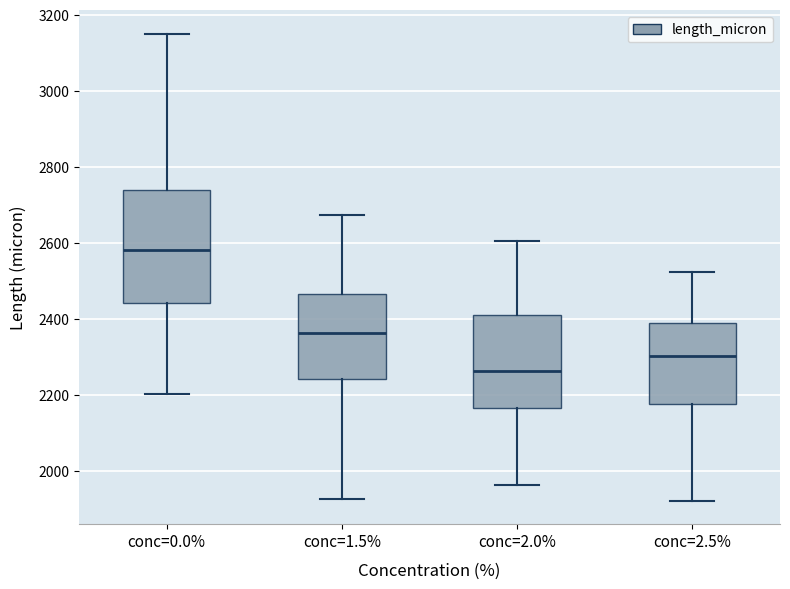

Reading left to right, transcribe this box plot: for each box, give where its median line is, the range the box spans, and where its two whiskers end, as read against the y-axis. The values are not printed on the chart, so give them approximately, as read against the axis.

conc=0.0%: median 2580, box 2440 to 2740, whiskers 2200 to 3160
conc=1.5%: median 2360, box 2240 to 2460, whiskers 1920 to 2680
conc=2.0%: median 2260, box 2160 to 2420, whiskers 1960 to 2600
conc=2.5%: median 2300, box 2180 to 2380, whiskers 1920 to 2520